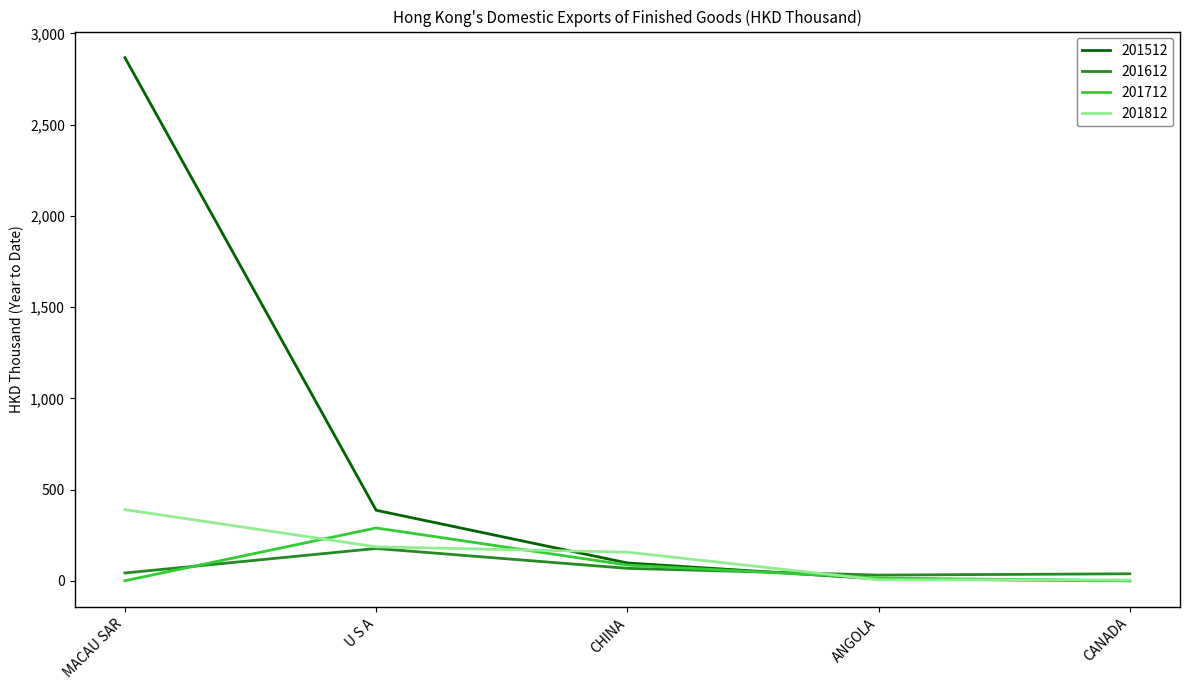

Is the value of 201712 at U S A greater than the value of 201612 at CANADA?

Yes